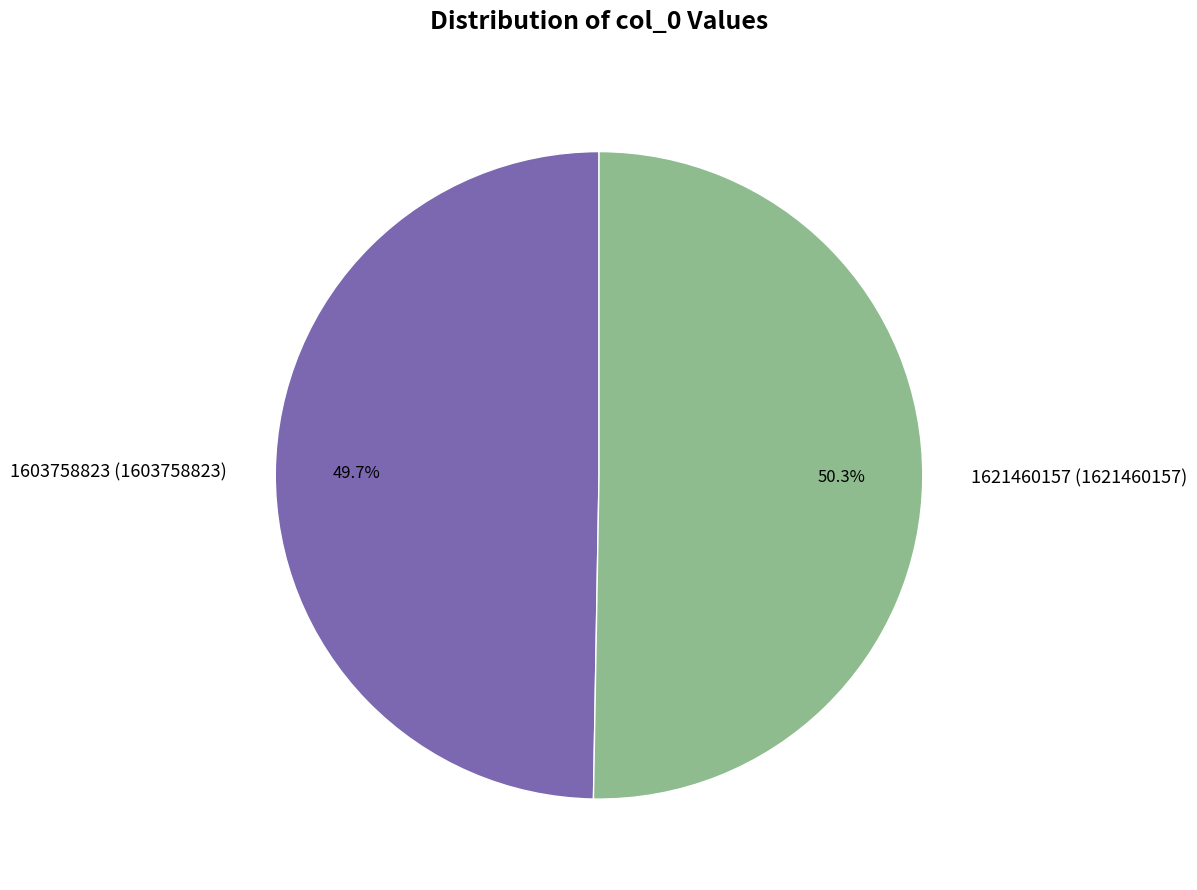

What is the largest slice in the pie chart?

1621460157